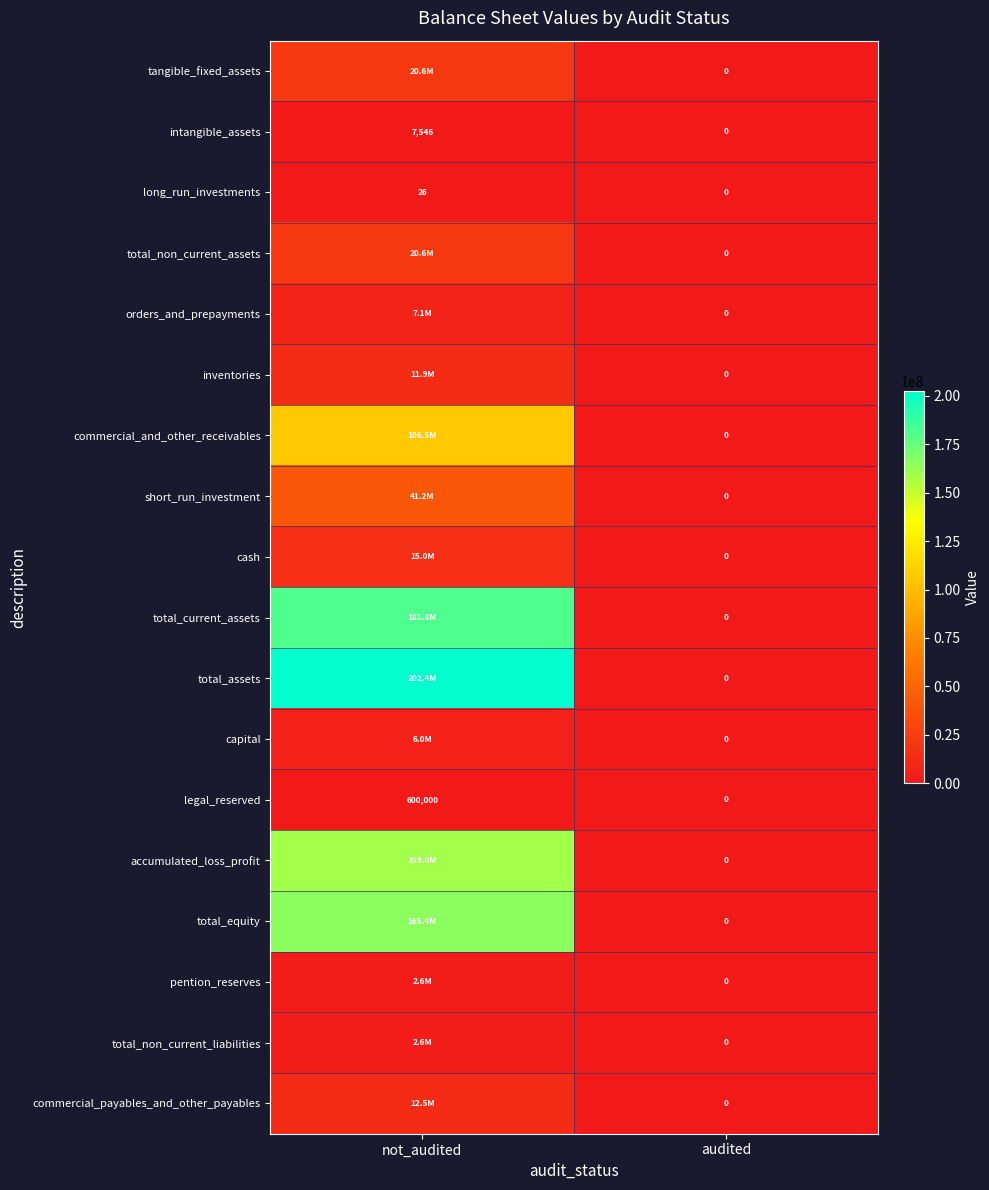

Rank the categories by long_run_investments value from highest to lowest.

not_audited, audited